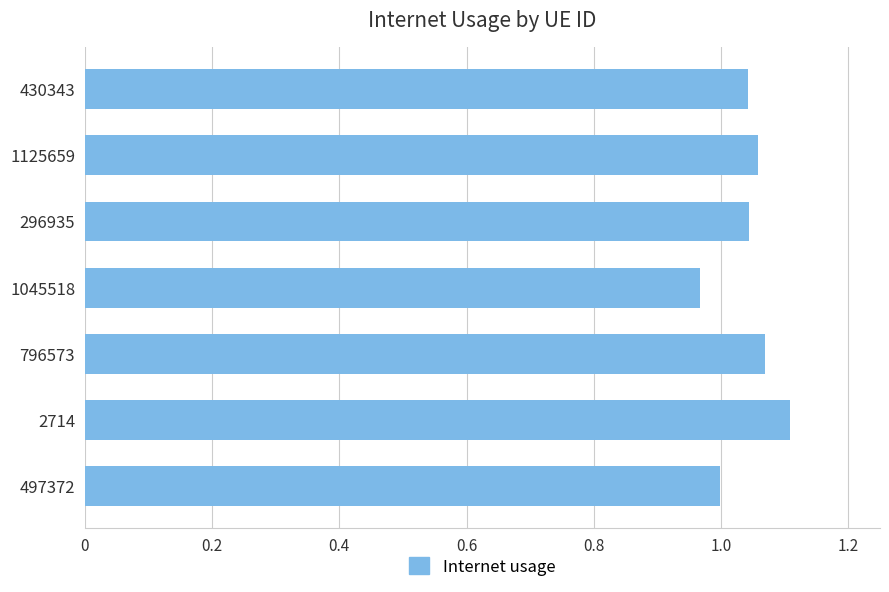

The chart shows a value of 1.0 at 1045518. True or false?

True